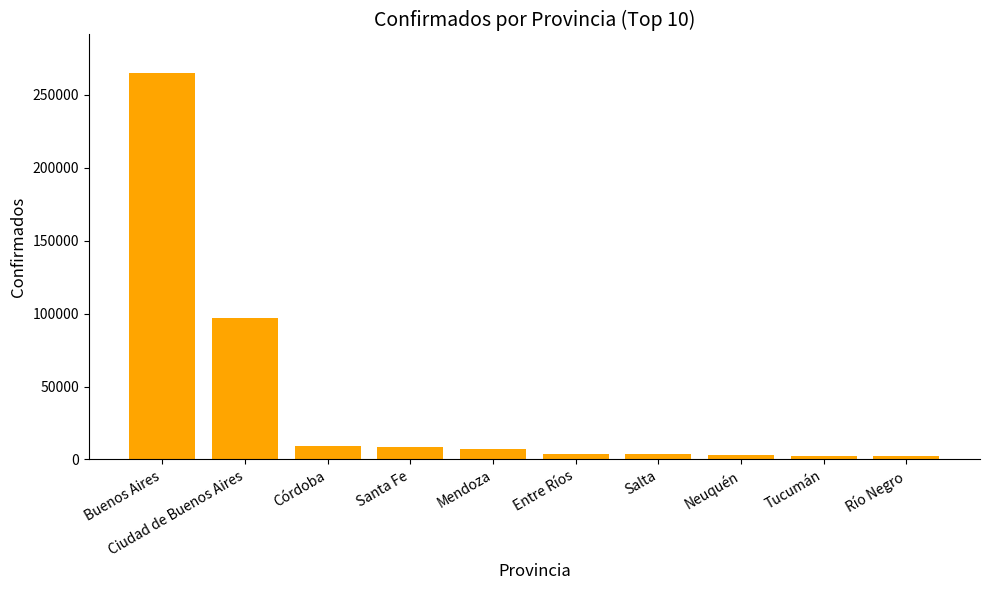

What is the value of the 10th bar from the left?

2264